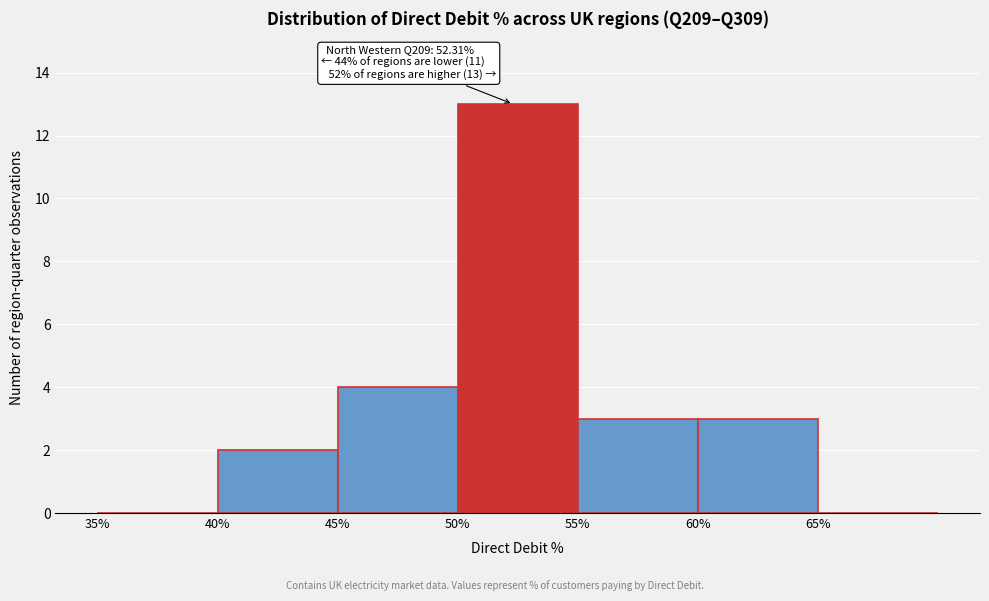

Over which range of the x-axis is the bar tallest?

50 to 55